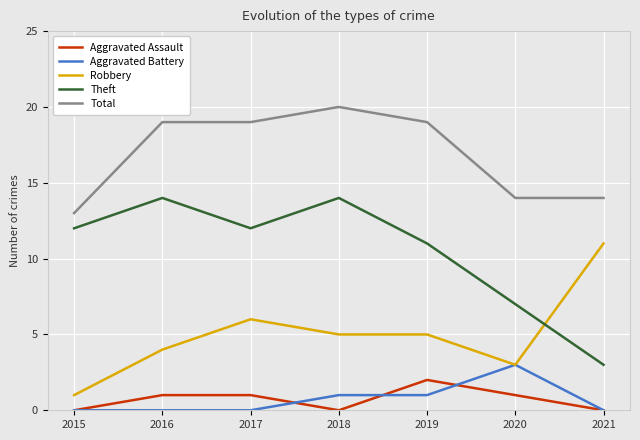

Which series has the largest total across all categories?

Total